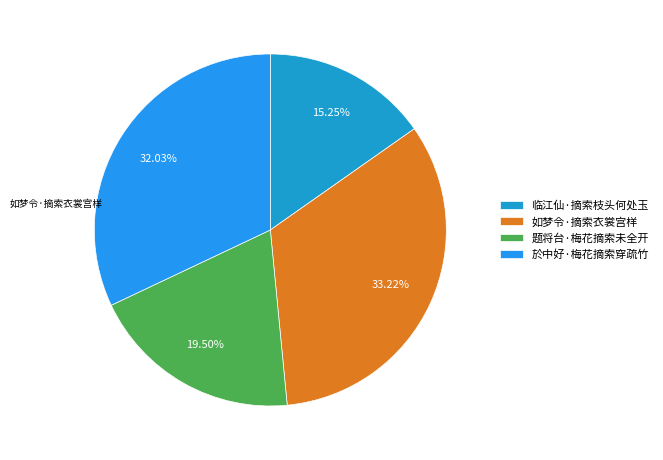

The 临江仙·摘索枝头何处玉 slice represents 15% of the pie. True or false?

True